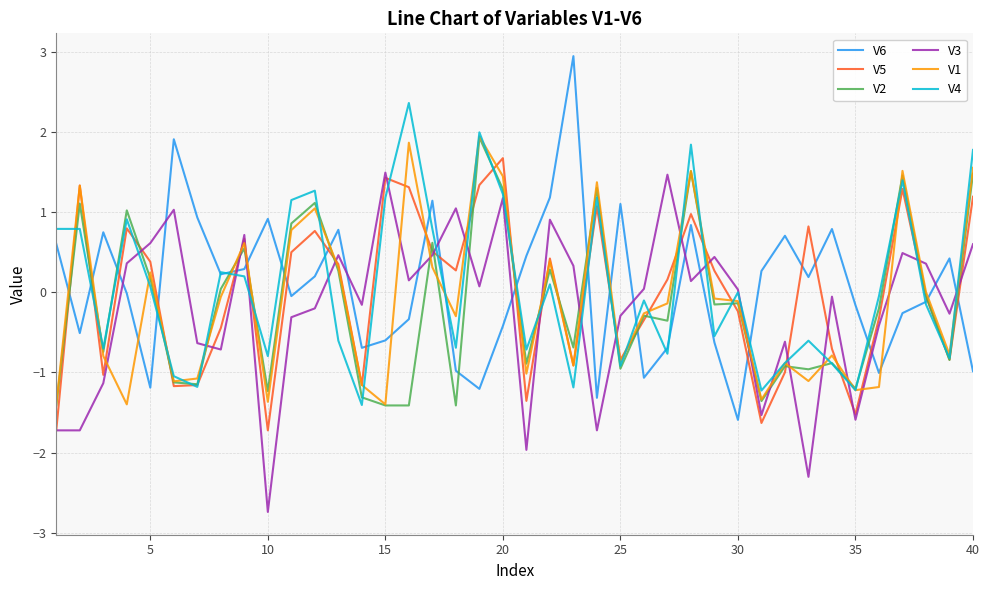

True or false: V1 and V6 cross at least once.

True